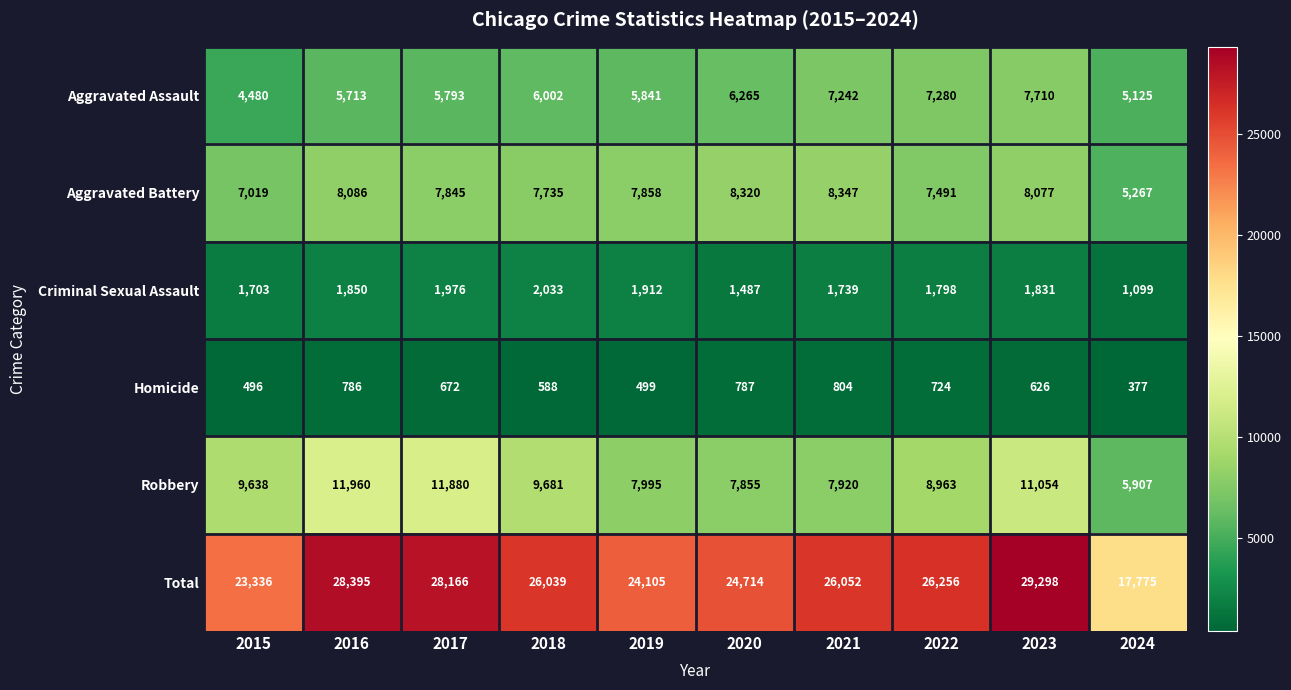

Which series changed the most between 2018 and 2022?

Aggravated Assault